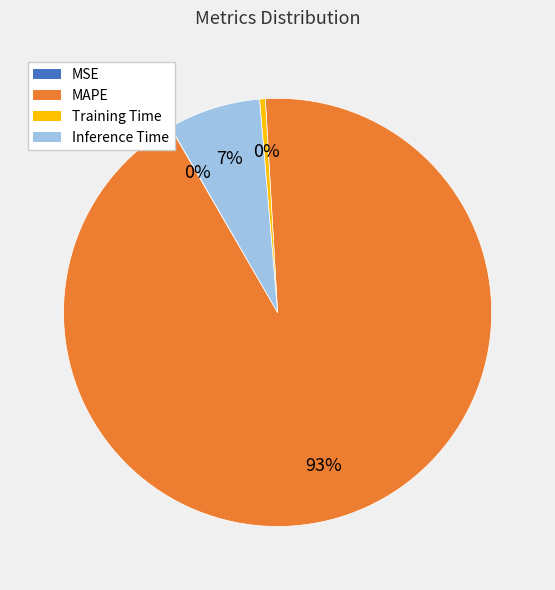

Does any single category account for the majority?

Yes